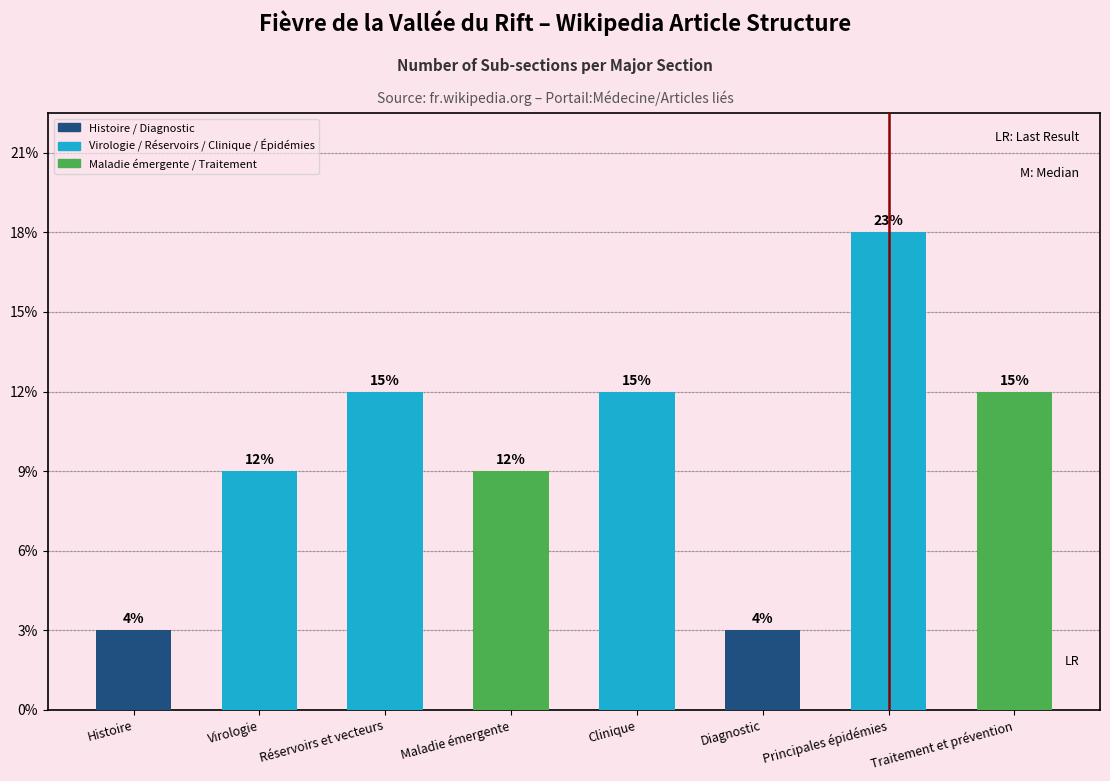

Does the chart contain any negative values?

No